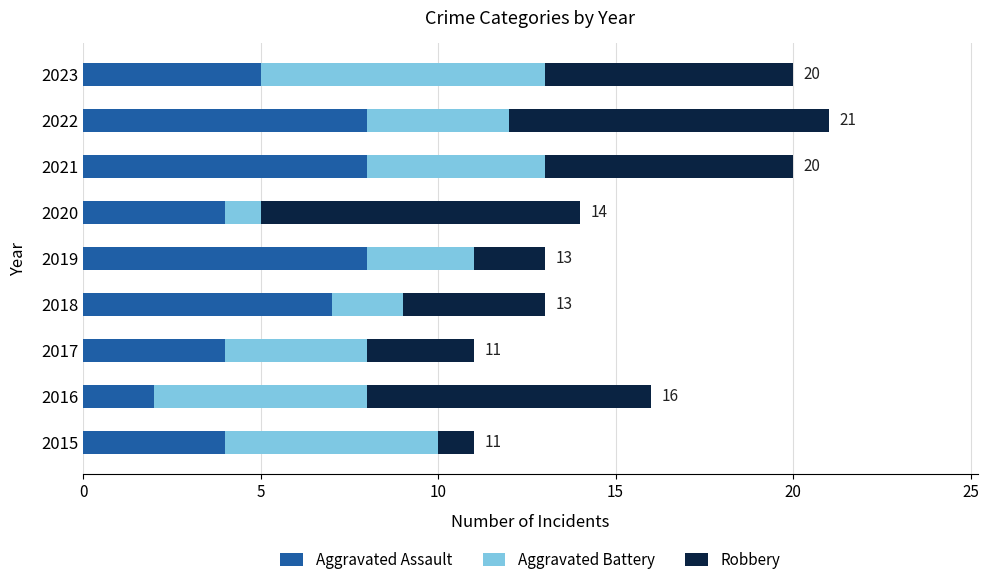

The Aggravated Assault series shows 4 at 2019. True or false?

False